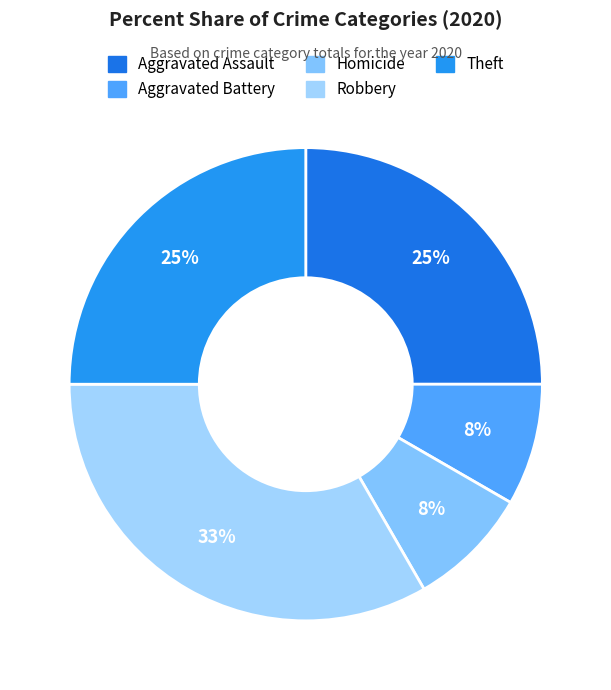

How many slices are in this pie chart?

5